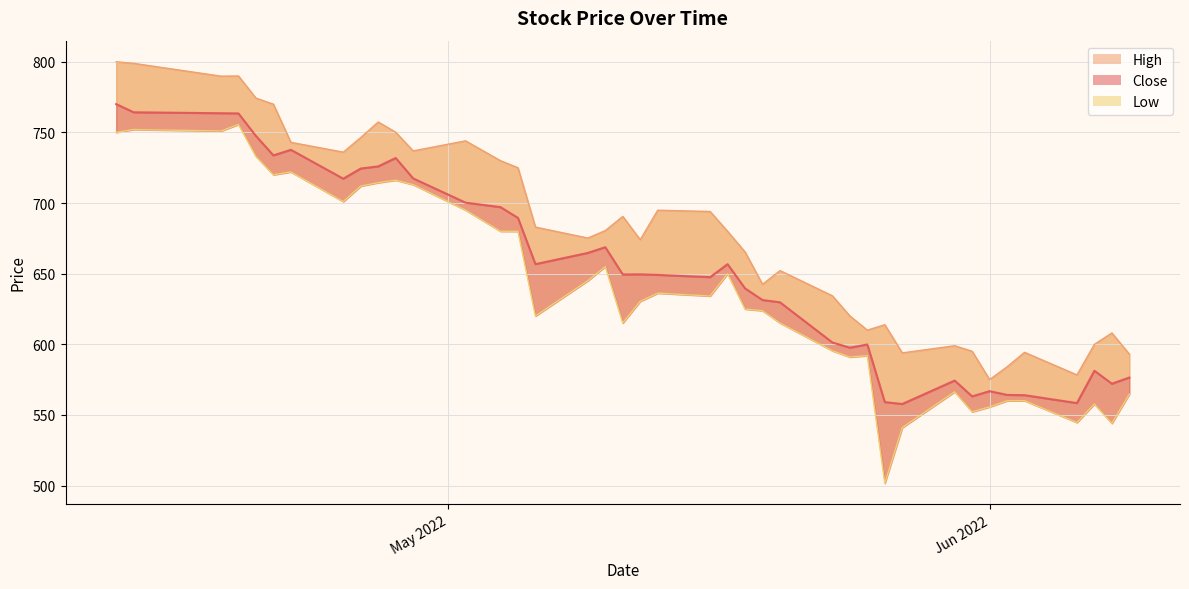

How many categories are shown in the chart?

40